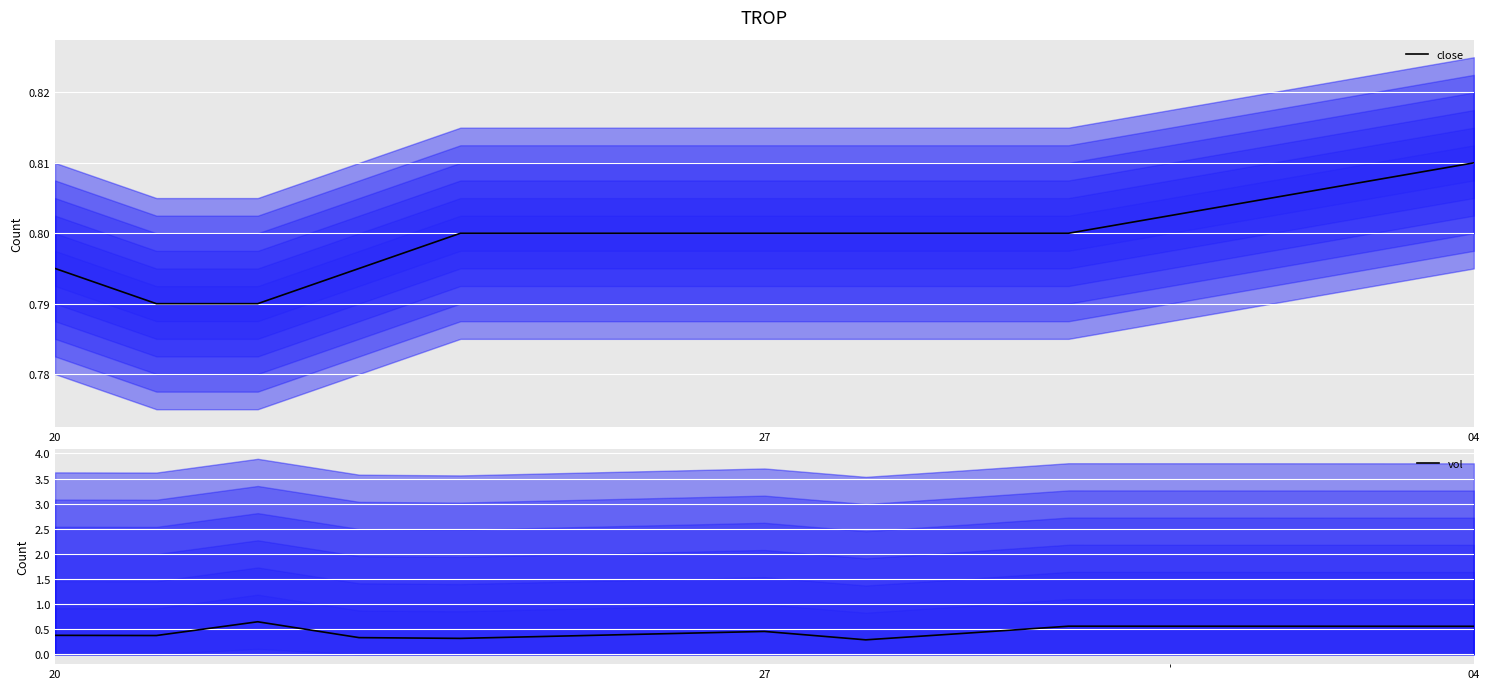

What is the lowest value of the vol series?

0.3